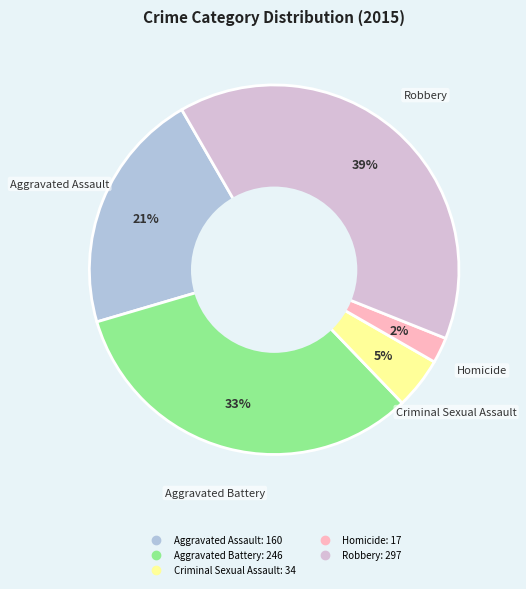

Between Homicide and Aggravated Assault, which is larger?

Aggravated Assault